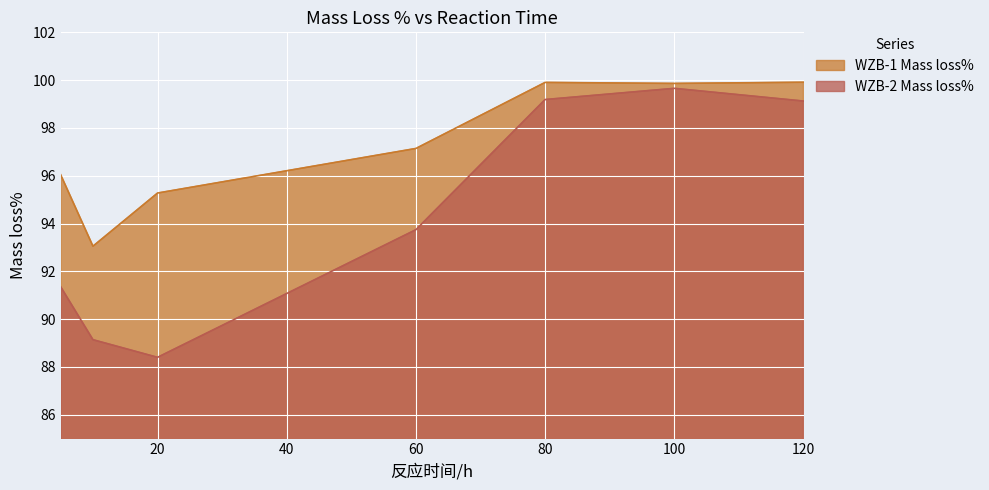

At which category is the sum across all series the highest?

100